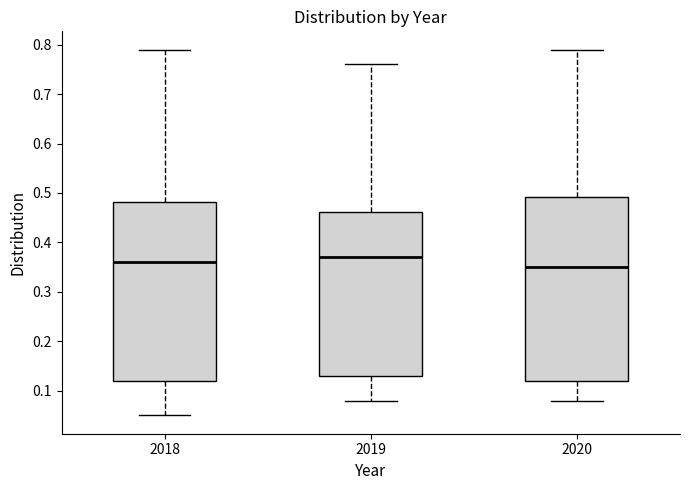

Which box's median line is the highest?

2019